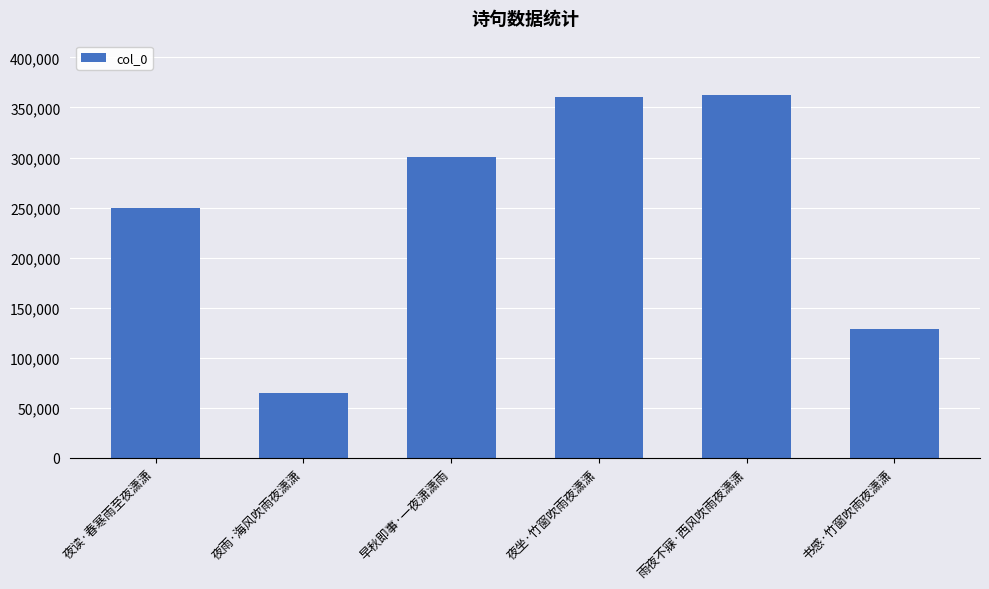

Reading left to right, list all the values displayed in this chart.

夜读·春寒雨至夜潇潇=249354	夜雨·海风吹雨夜潇潇=65160	早秋即事·一夜潇潇雨=300755	夜坐·竹窗吹雨夜潇潇=360372	雨夜不寐·西风吹雨夜潇潇=362364	书感·竹窗吹雨夜潇潇=128825